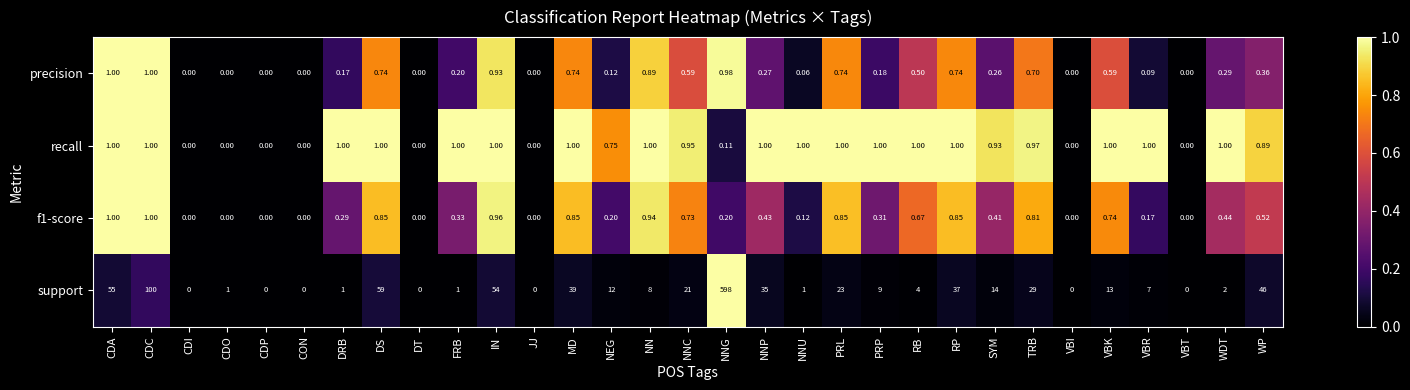

How many values in the precision series exceed 0?

23